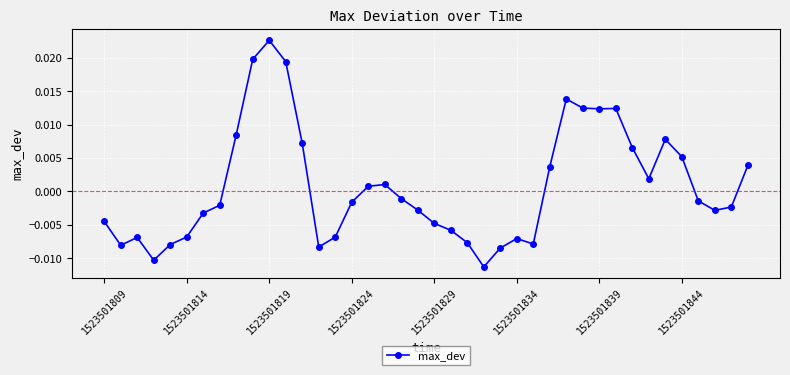

Does the chart display data point markers on the line(s)?

Yes